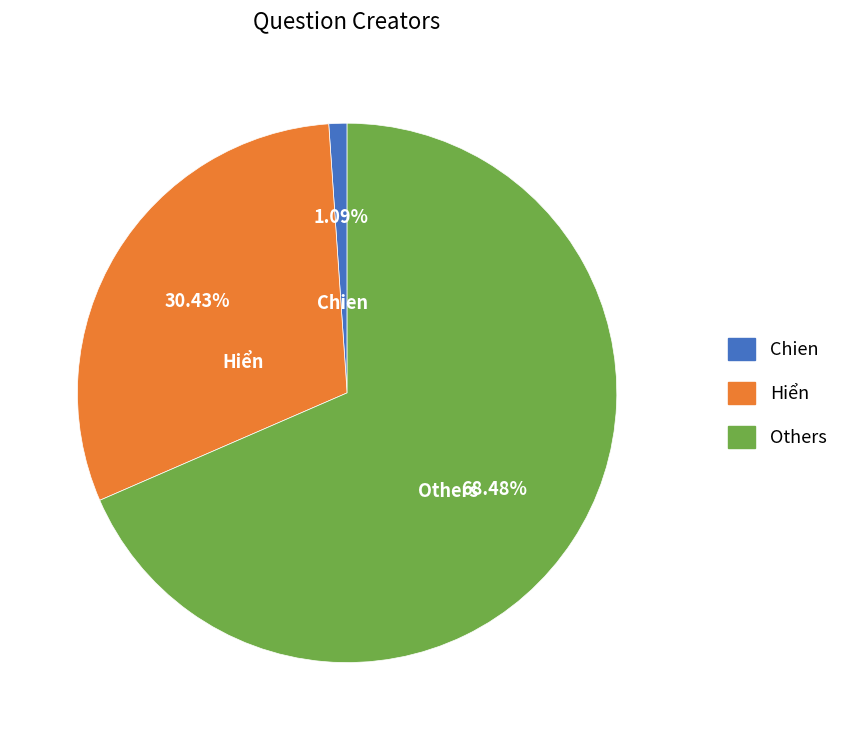

Which slice represents more than half of the pie?

Others